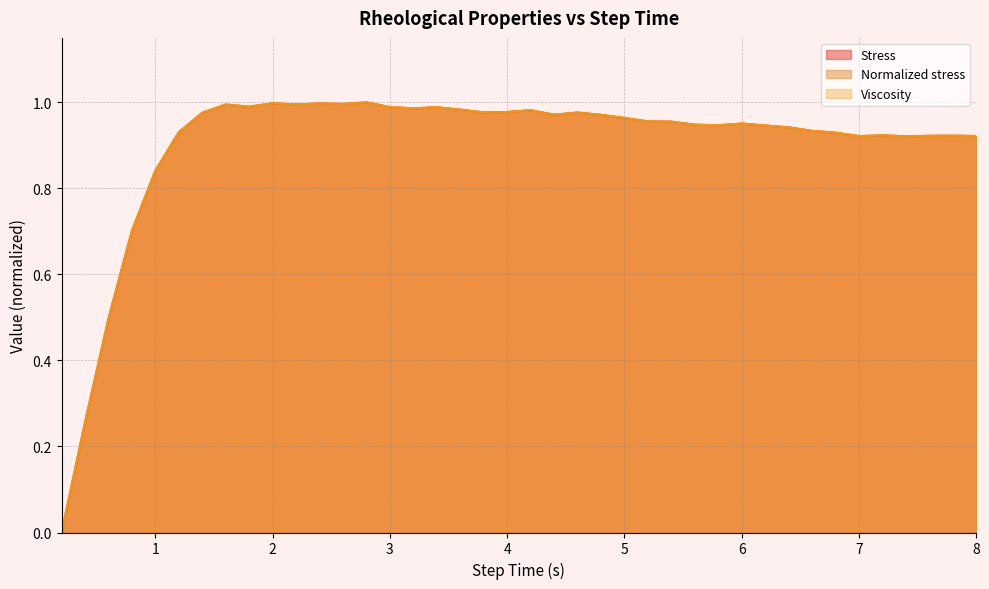

How many distinct data groups are displayed?

3